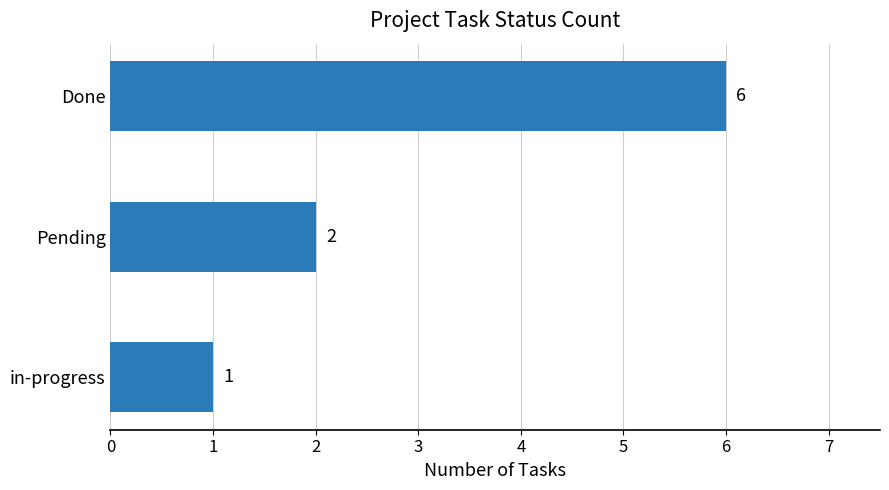

True or false: the data shows 1 at in-progress.

True